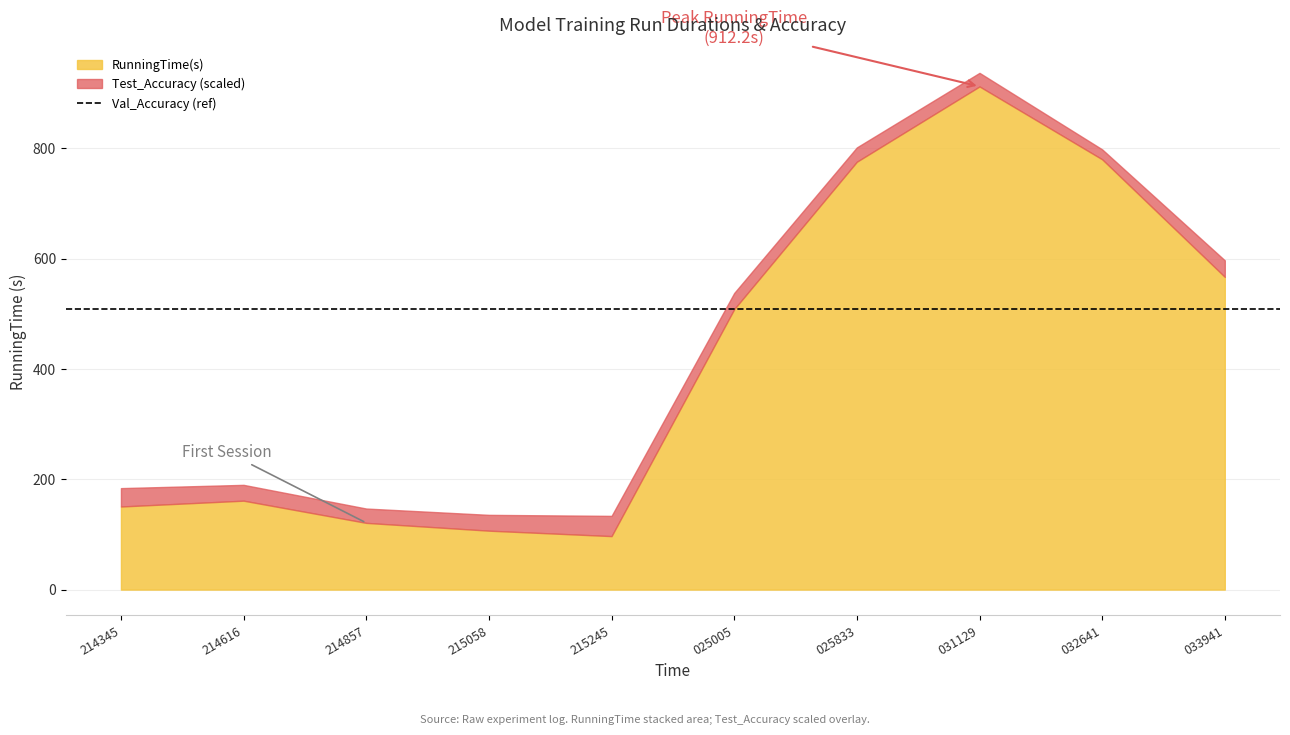

What is the greatest value displayed?

912.2